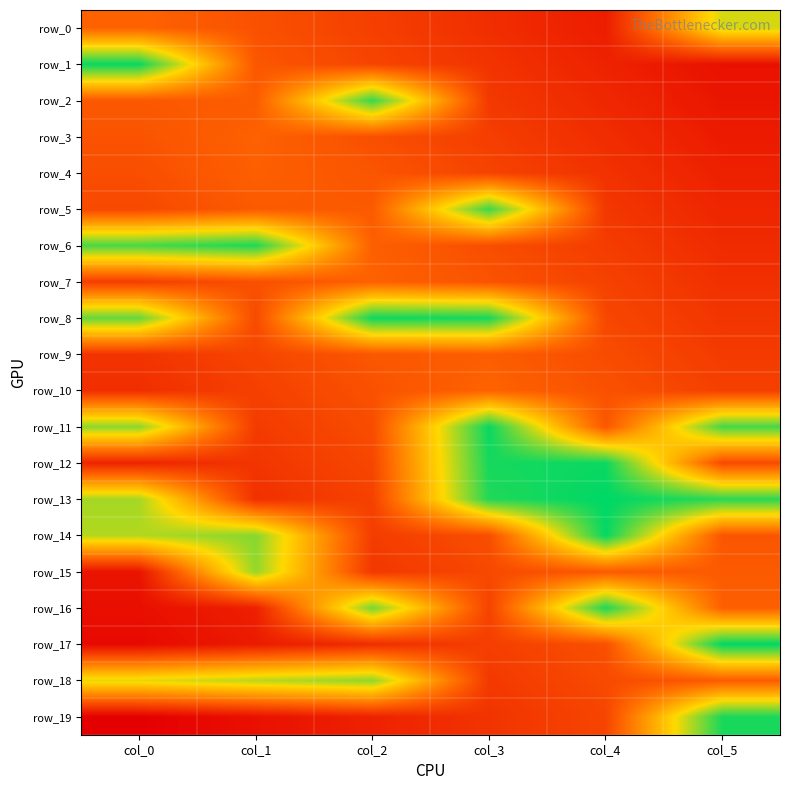

The row_1 series shows 0.1 at col_5. True or false?

True